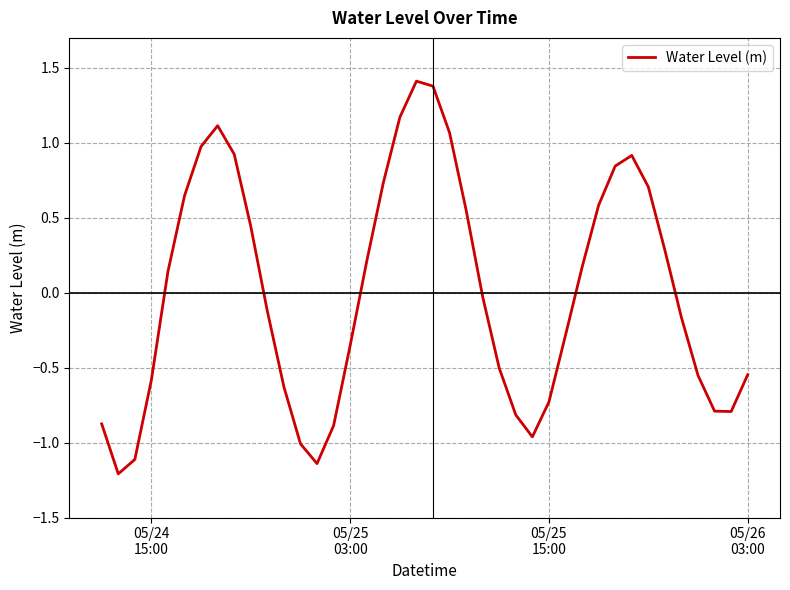

What is the maximum value shown in the chart?

1.4